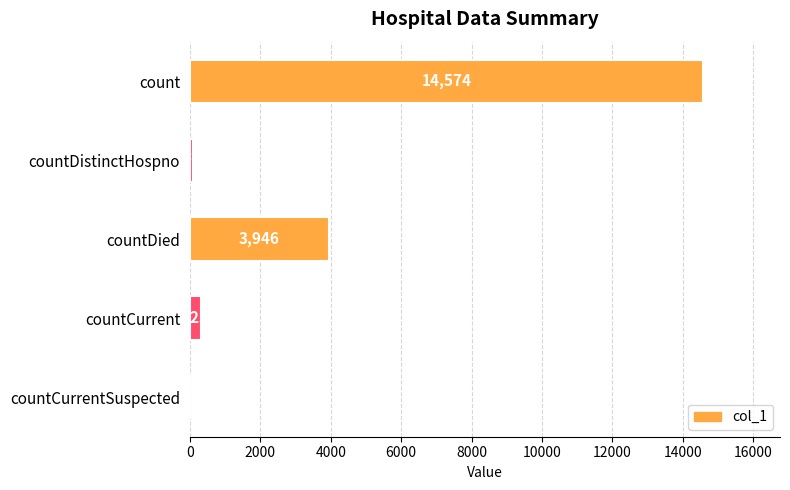

Reading bottom to top, what are all the values shown in this chart?

countCurrentSuspected=0	countCurrent=325	countDied=3946	countDistinctHospno=76	count=14574